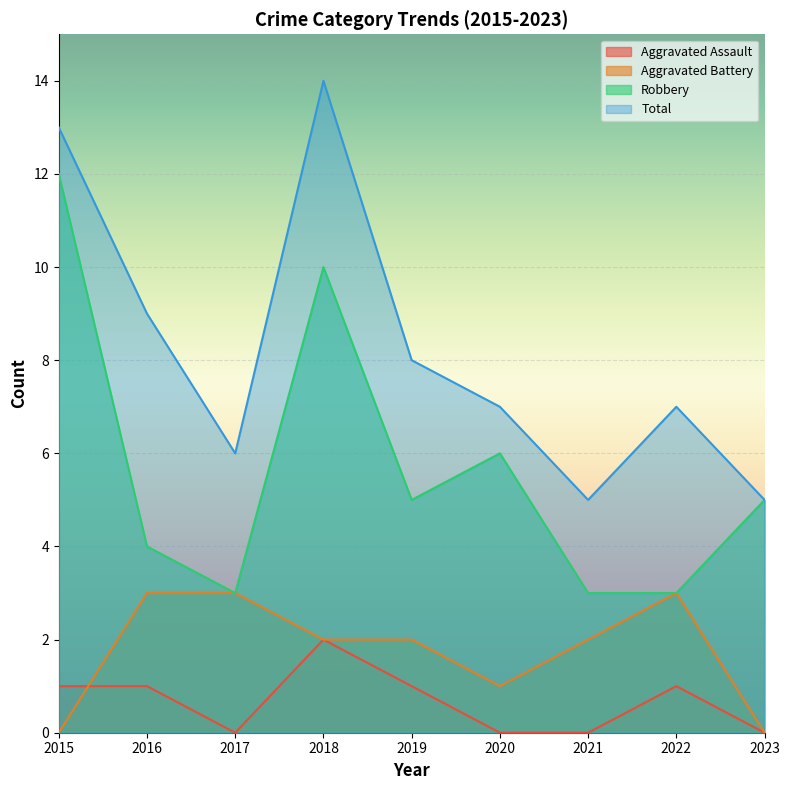

What is the difference between the maximum and second lowest values in the Aggravated Battery series?

3